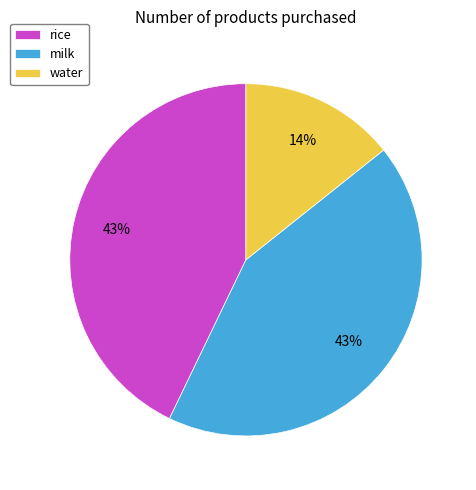

True or false: rice accounts for 43% of the total.

True